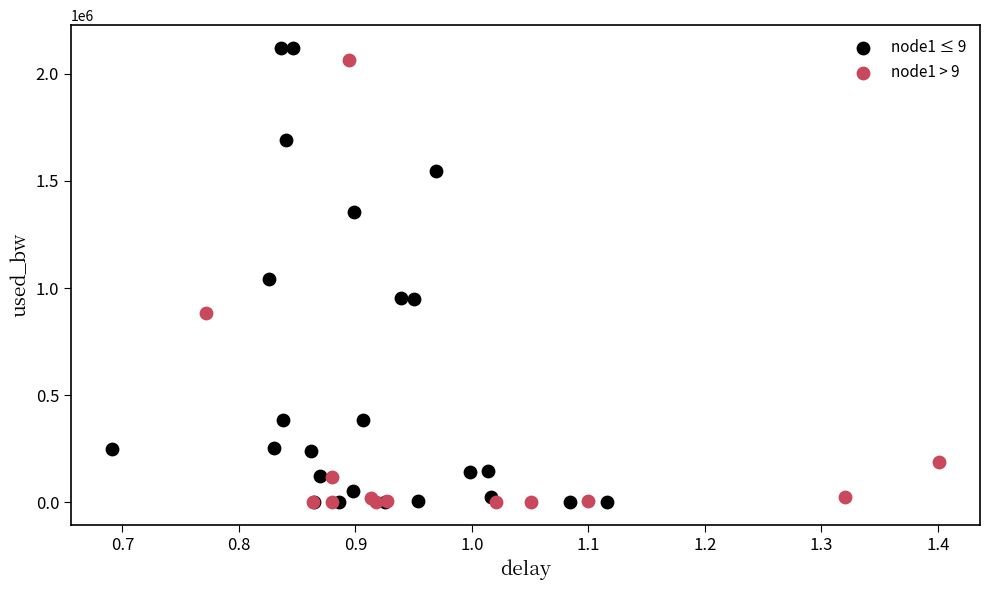

Which series contains the highest Y value?

node1 ≤ 9